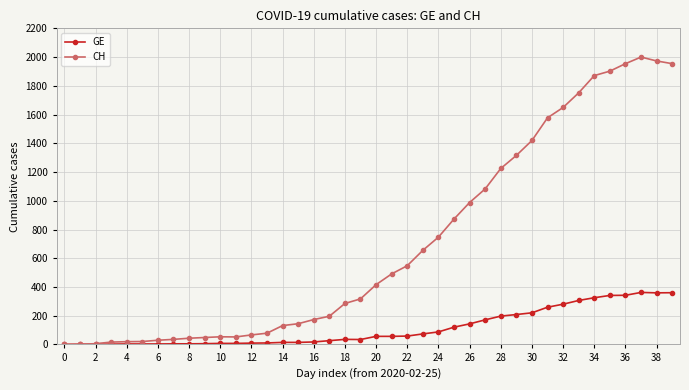

Which series has the largest range (max minus min)?

CH